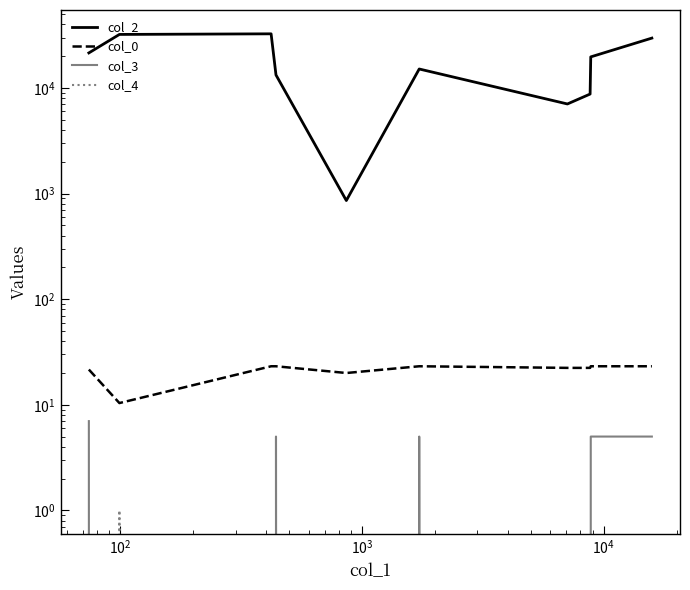

Between $\mathdefault{10^{2}}$ and $\mathdefault{10^{4}}$, which series saw the biggest shift?

col_2